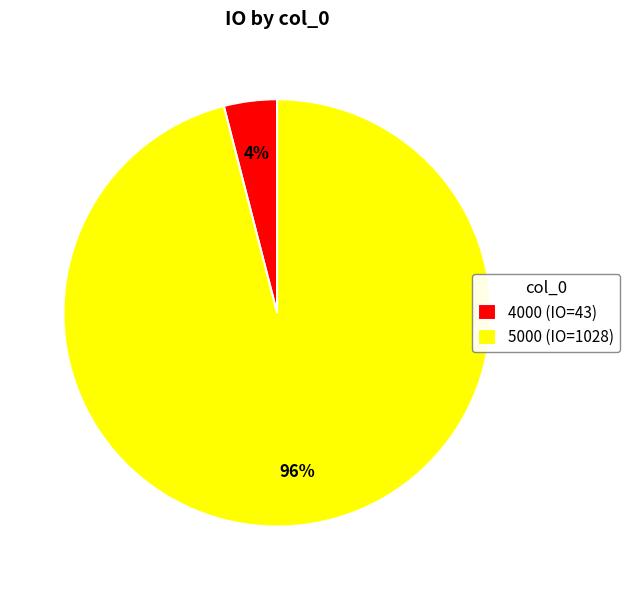

Which category has the biggest portion of the pie?

5000